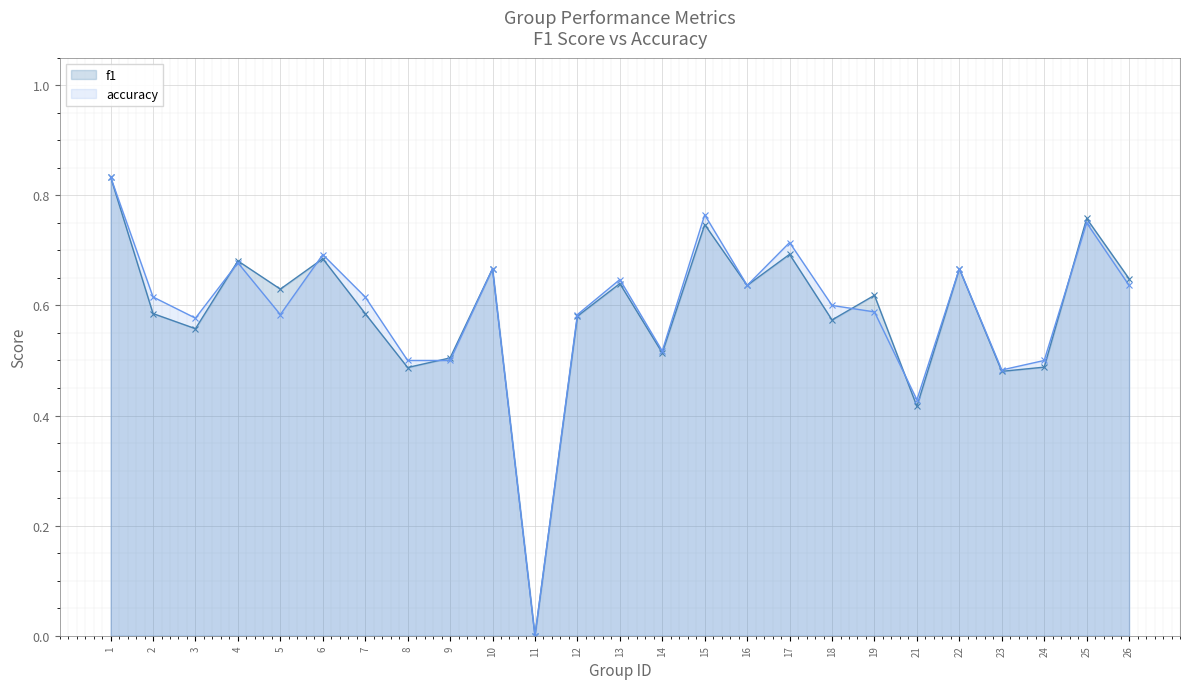

Reading left to right, list all the values displayed in this chart.

f1: 1=0.8	2=0.6	3=0.6	4=0.7	5=0.6	6=0.7	7=0.6	8=0.5	9=0.5	10=0.7	11=0.0	12=0.6	13=0.6	14=0.5	15=0.7	16=0.6	17=0.7	18=0.6	19=0.6	21=0.4	22=0.7	23=0.5	24=0.5	25=0.8	26=0.6
accuracy: 1=0.8	2=0.6	3=0.6	4=0.7	5=0.6	6=0.7	7=0.6	8=0.5	9=0.5	10=0.7	11=0.0	12=0.6	13=0.6	14=0.5	15=0.8	16=0.6	17=0.7	18=0.6	19=0.6	21=0.4	22=0.7	23=0.5	24=0.5	25=0.8	26=0.6